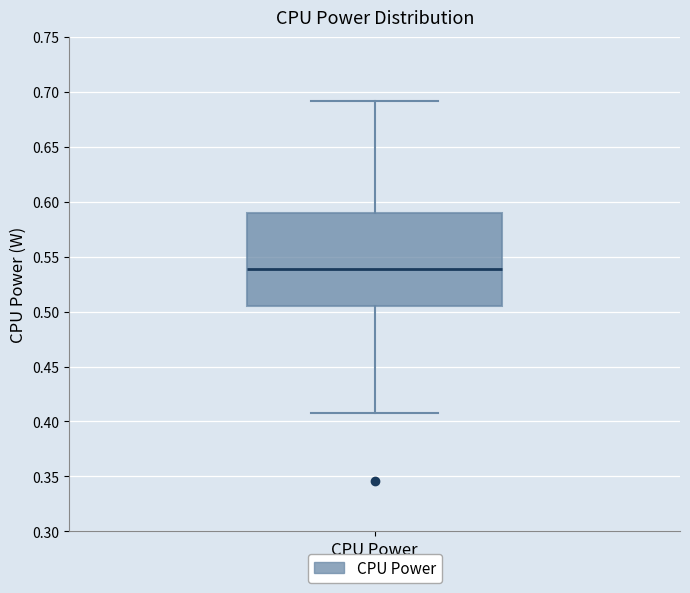

Read this box plot against the y-axis: the position of the median line, the range covered by the box, and the ends of both whiskers. The values are not printed on the chart, so give them approximately, as read against the axis.

median 0.540, box 0.505 to 0.590, whiskers 0.410 to 0.690